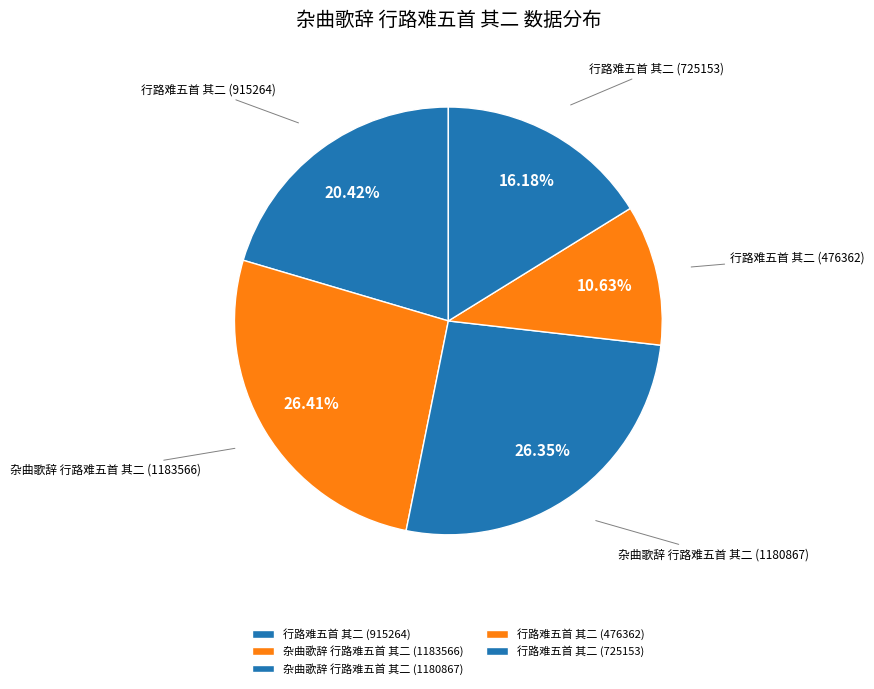

What is the ratio of the value at 杂曲歌辞 行路难五首 其二 (1180867) to the value at 行路难五首 其二 (476362)?

2.5